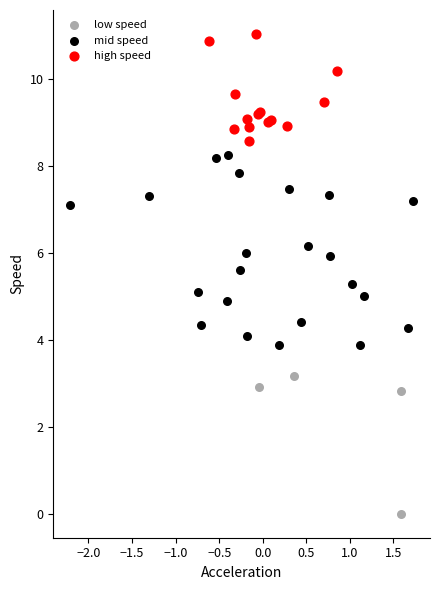

Which series contains the lowest Y value?

low speed